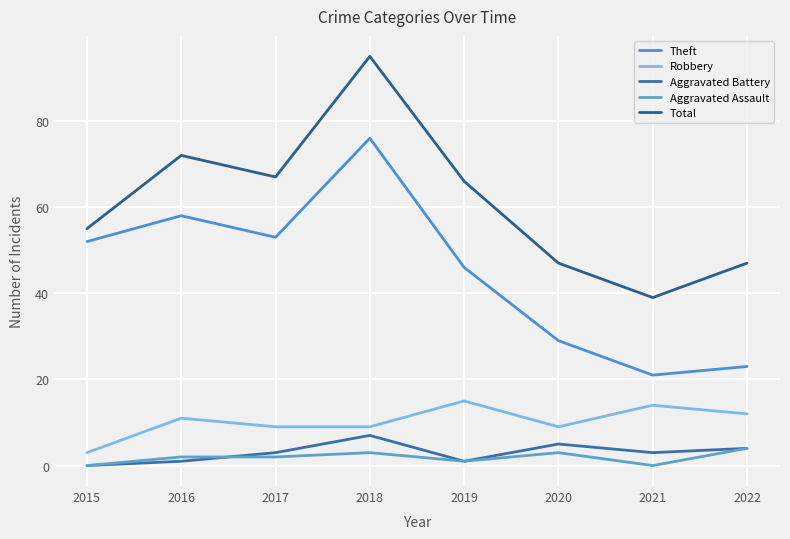

What is the average value of the Aggravated Battery series?

3